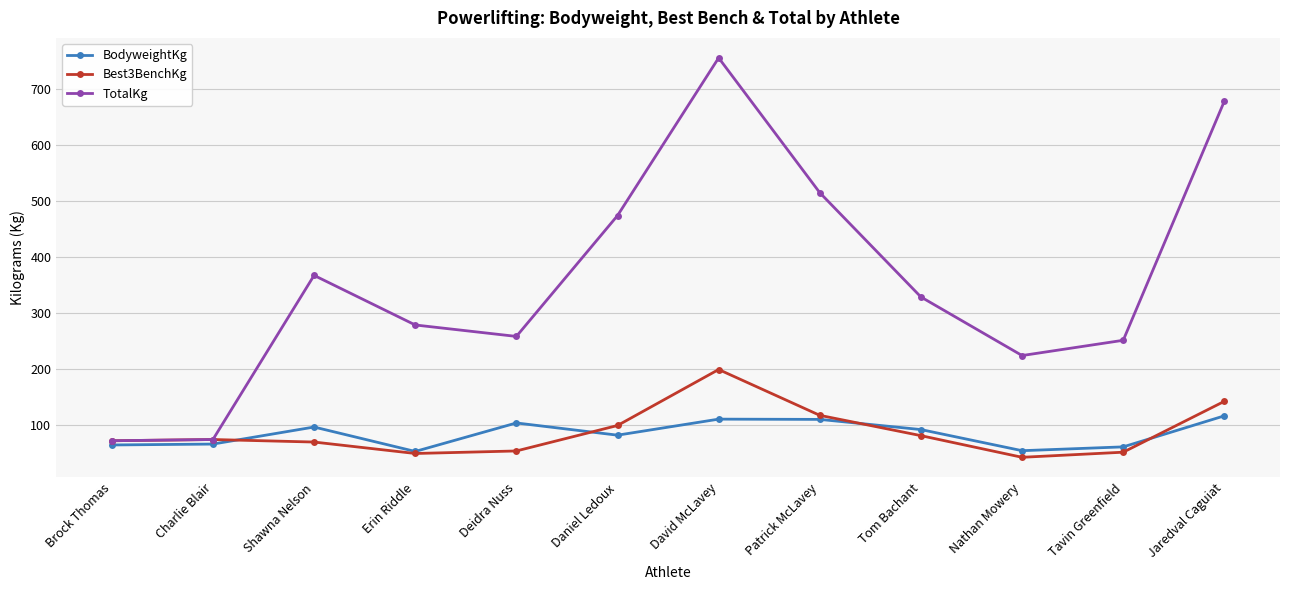

List the series in order of their peak value, lowest first.

BodyweightKg, Best3BenchKg, TotalKg